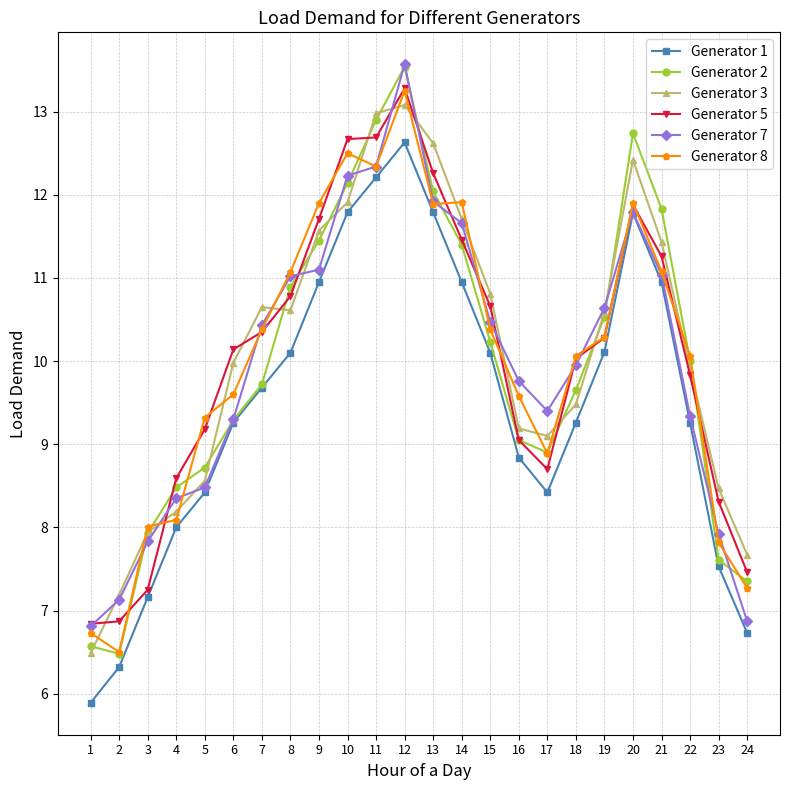

What is the highest value of the Generator 2 series?

13.5